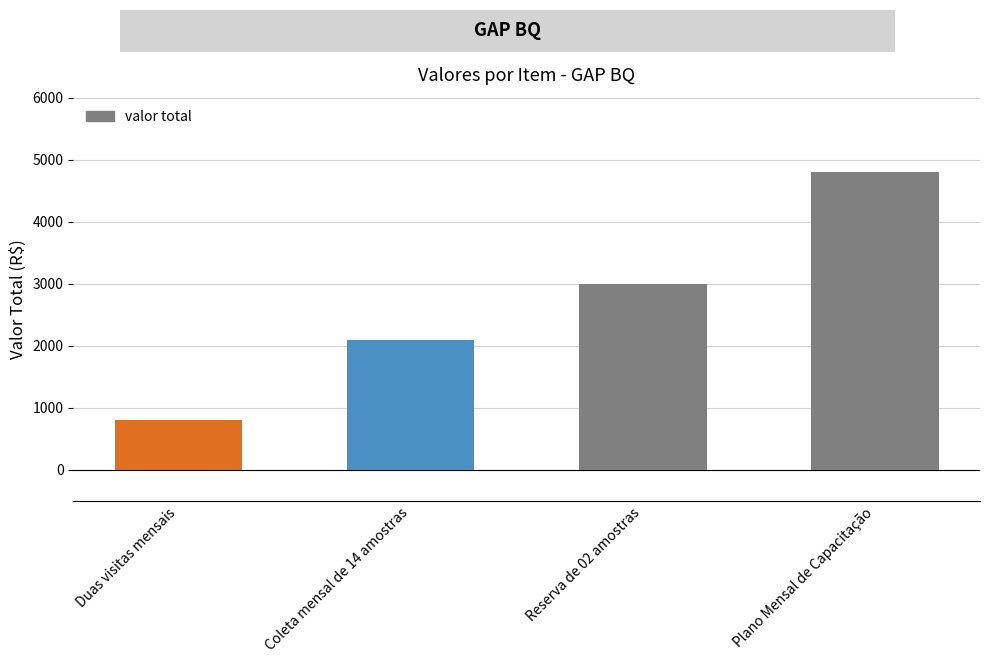

Approximately how many times larger is the value at Plano Mensal de Capacitação compared to Coleta mensal de 14 amostras?

2.3